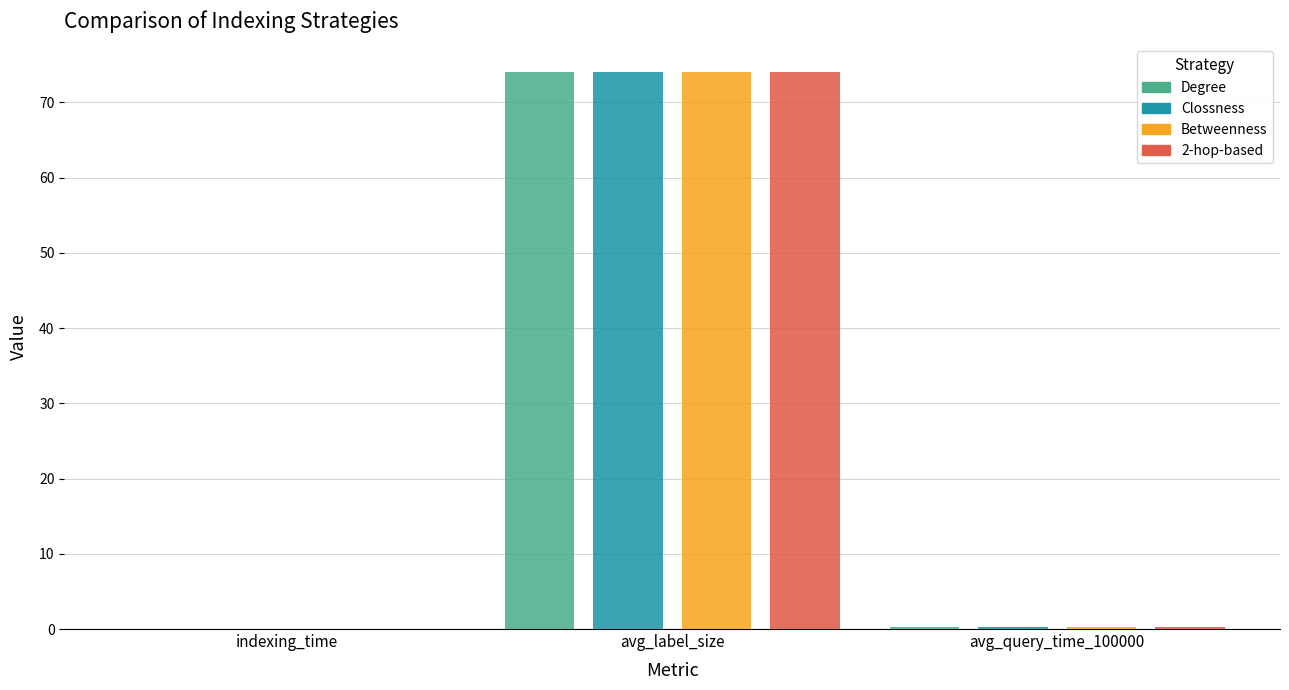

Which series changed the most between indexing_time and avg_label_size?

Clossness